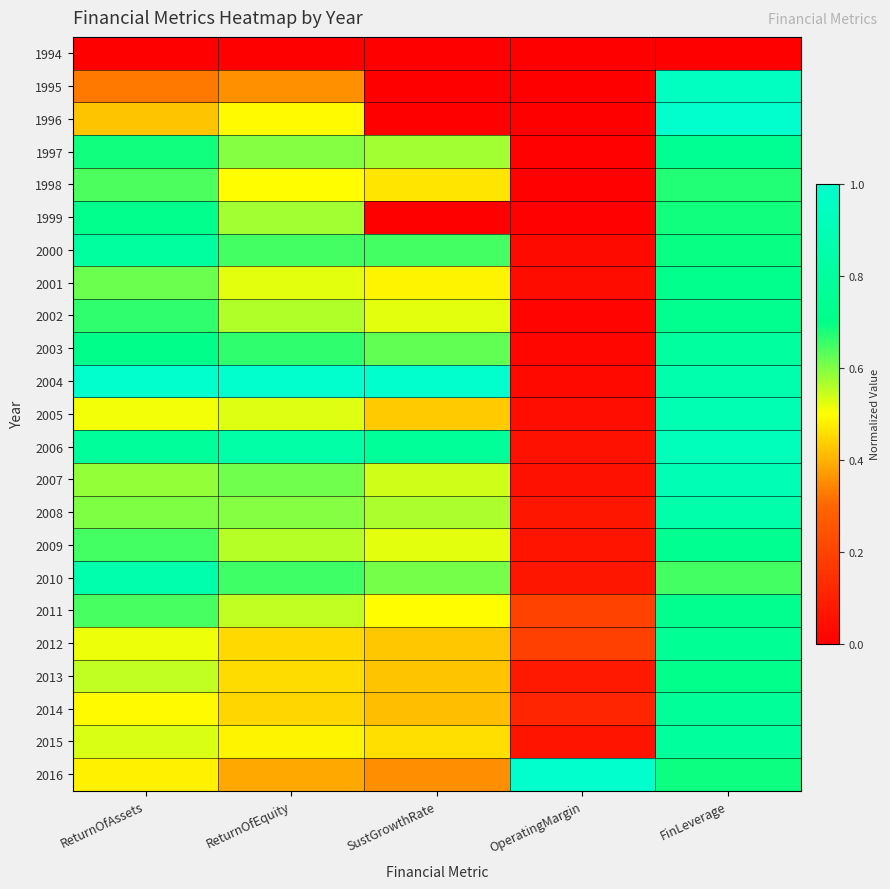

At which category is the sum across all series the highest?

FinLeverage